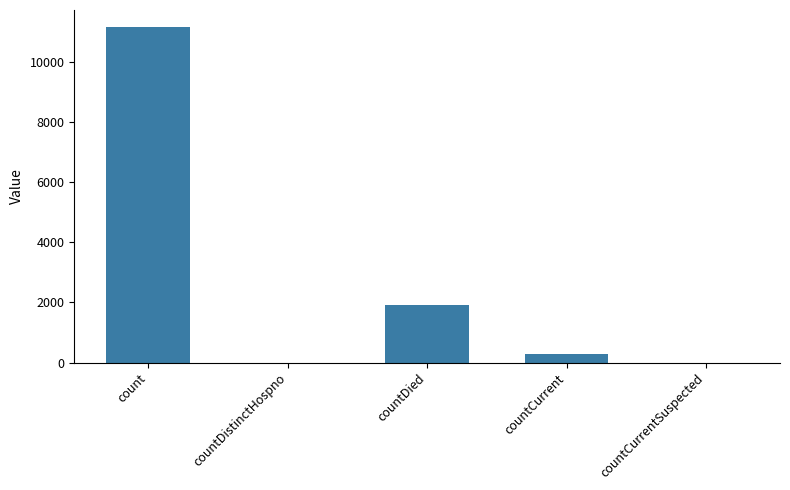

What is the greatest value displayed?

11163